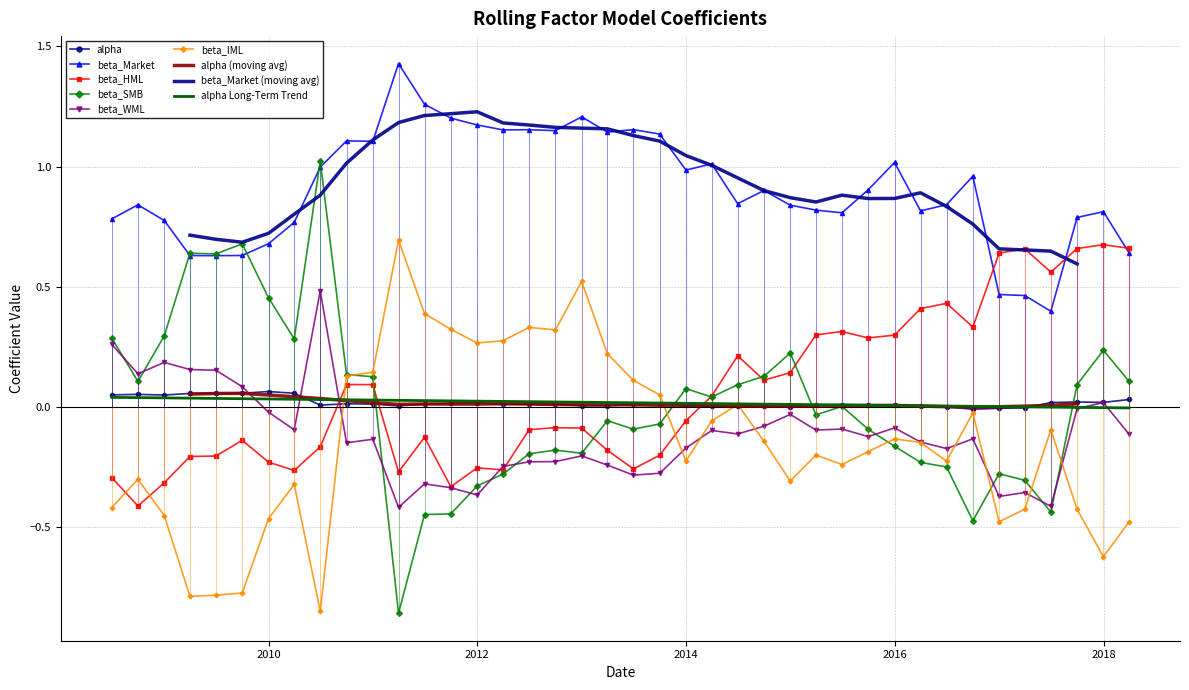

At which category does beta_Market reach its first local valley?

2009-06-30